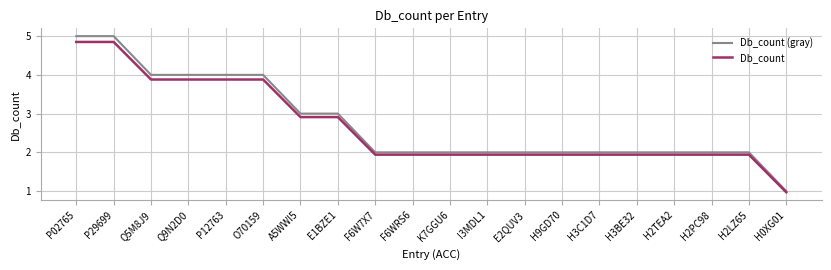

True or false: Db_count (gray) has a value of 0.9 at O70159.

False